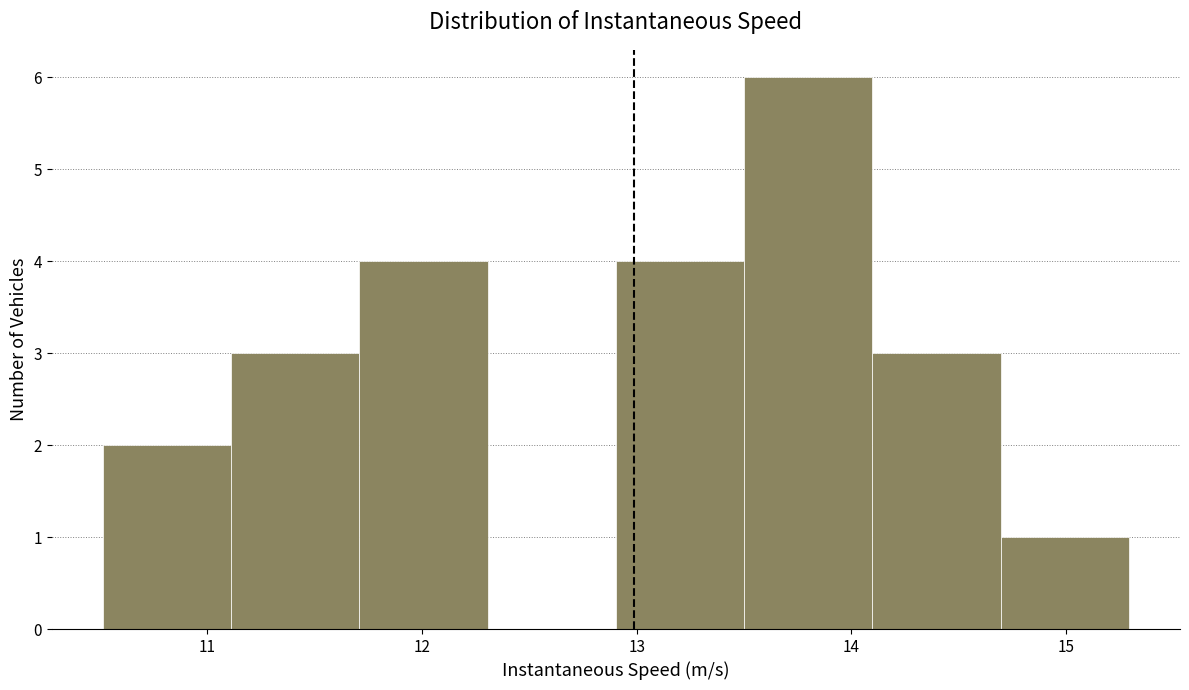

Reading left to right, list every bar in this chart as the range it spans on the x-axis followed by its height. Neither the bar edges nor the heights are printed on the chart, so give them approximately, as read against the axes.

10.5 to 11.1: 2
11.1 to 11.7: 3
11.7 to 12.3: 4
12.3 to 12.9: 0
12.9 to 13.5: 4
13.5 to 14.1: 6
14.1 to 14.7: 3
14.7 to 15.3: 1